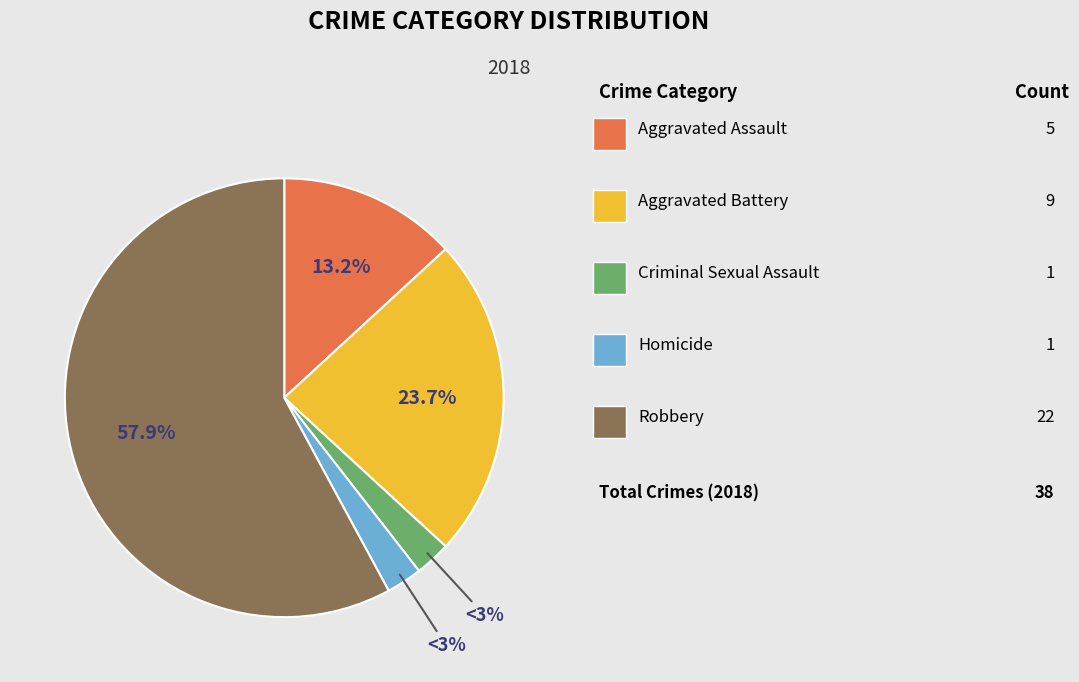

Does any single category account for the majority?

Yes